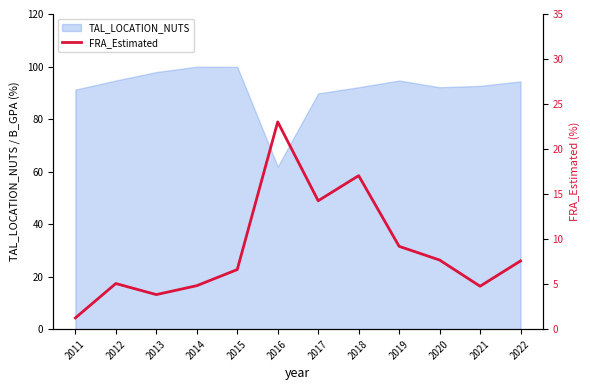

Does the chart have visible grid lines?

No